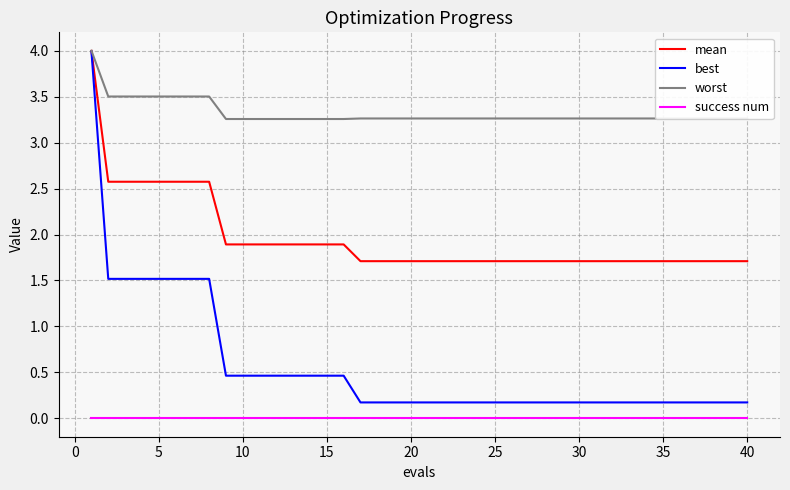

True or false: success num and mean intersect in this chart.

False